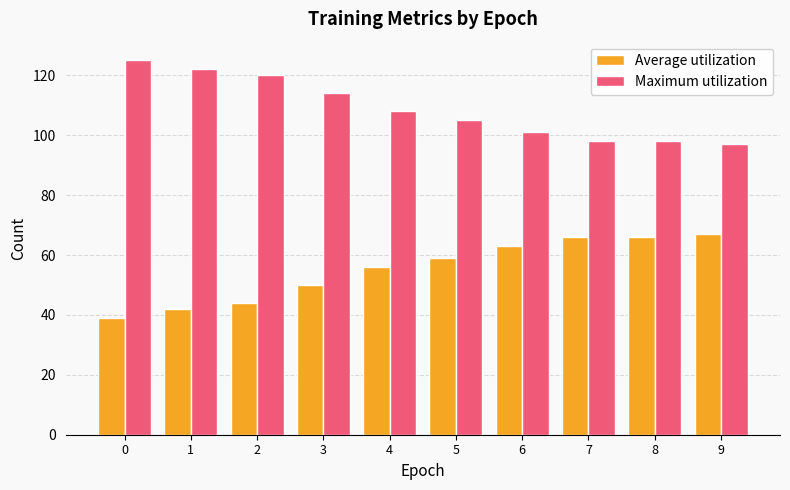

How many bars are there in each group?

2